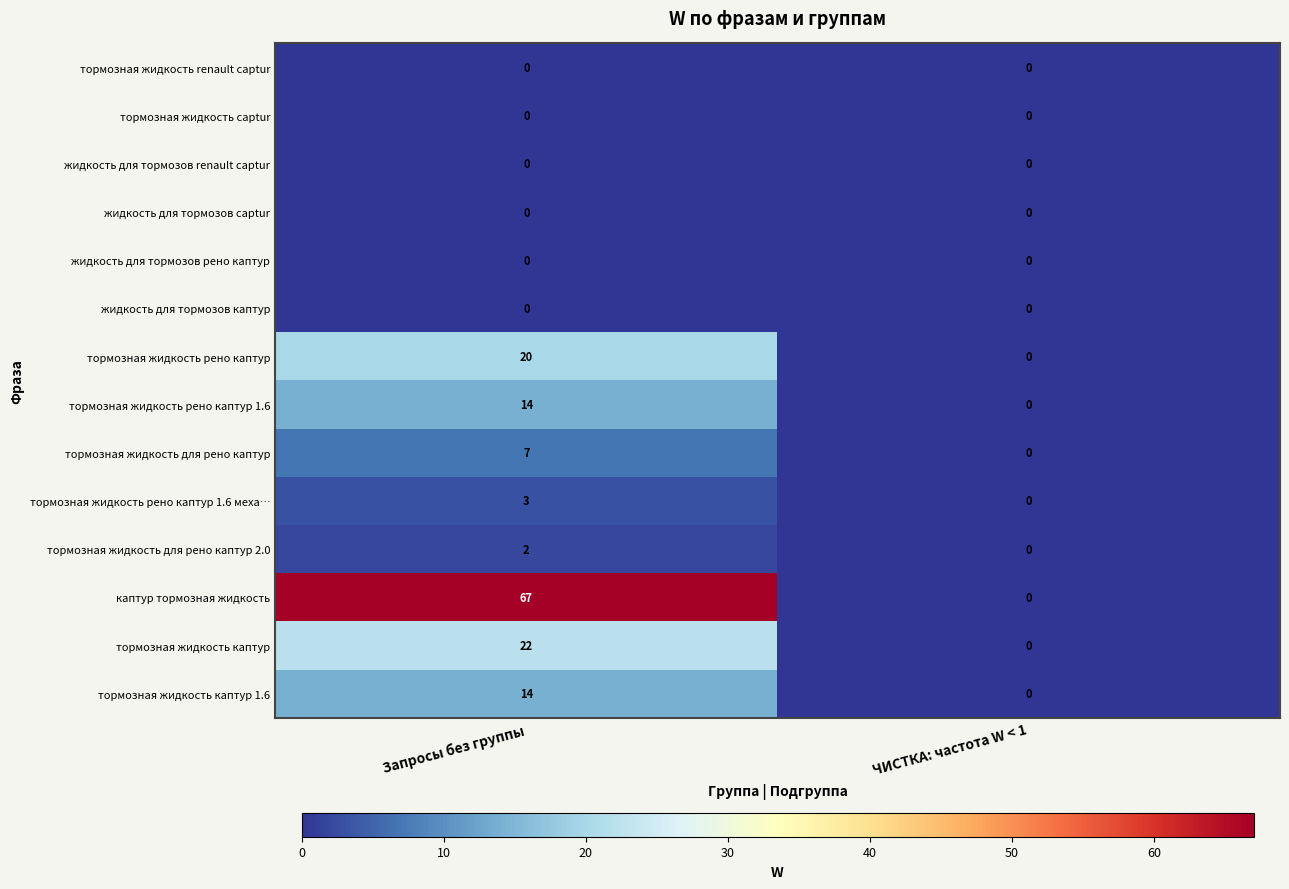

At which category is the sum across all series the highest?

Запросы без группы